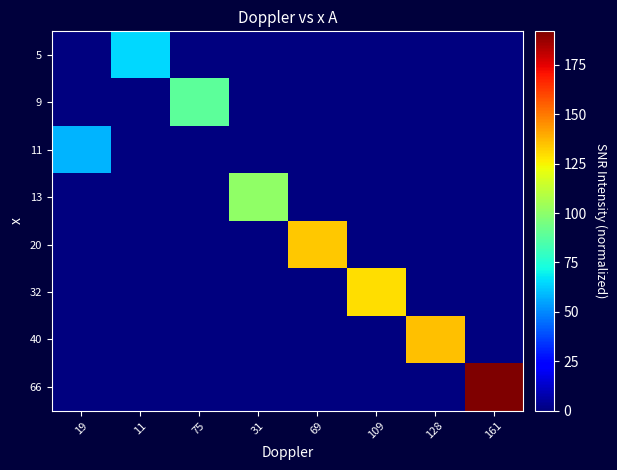

At which category is the sum across all series the highest?

161